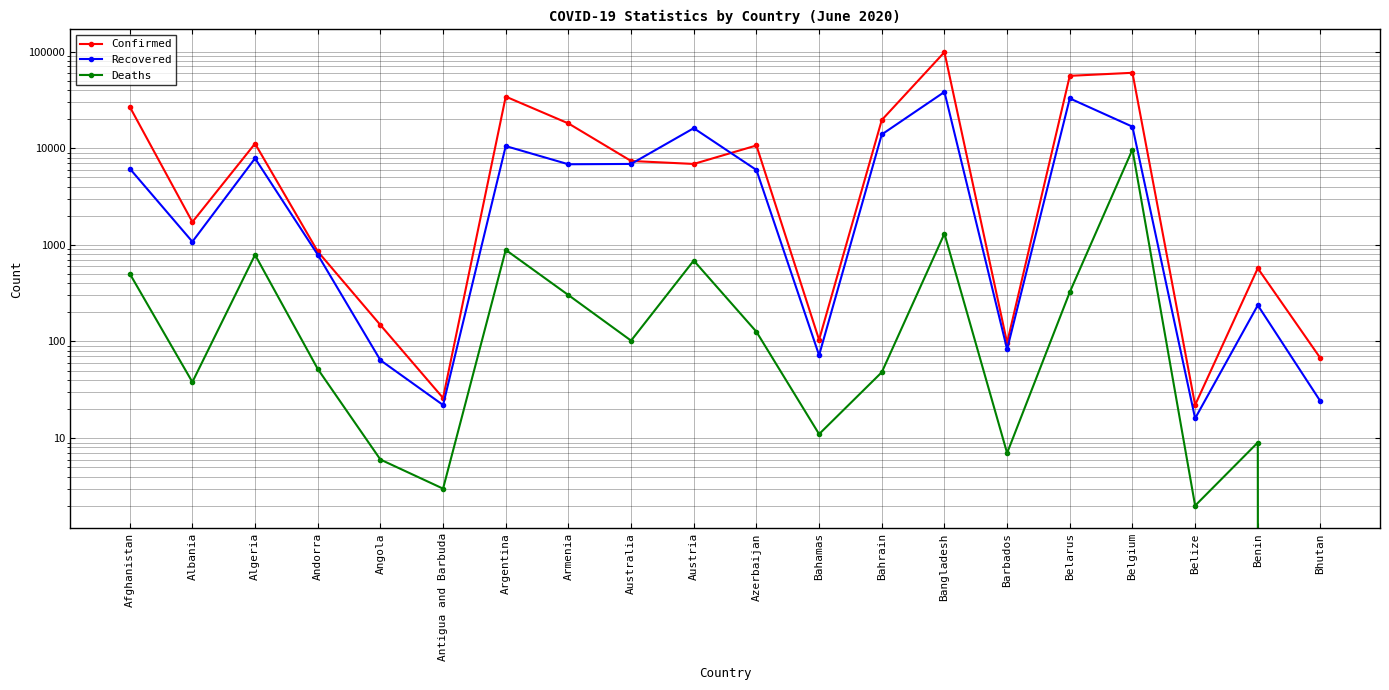

At which category does Recovered reach its first local valley?

Albania